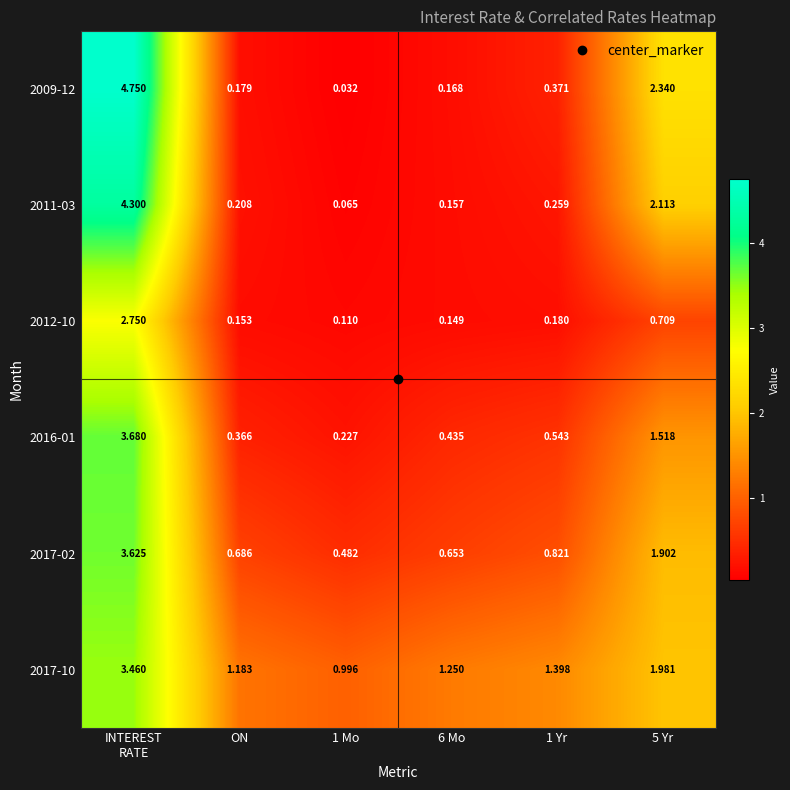

How many distinct data groups are displayed?

6